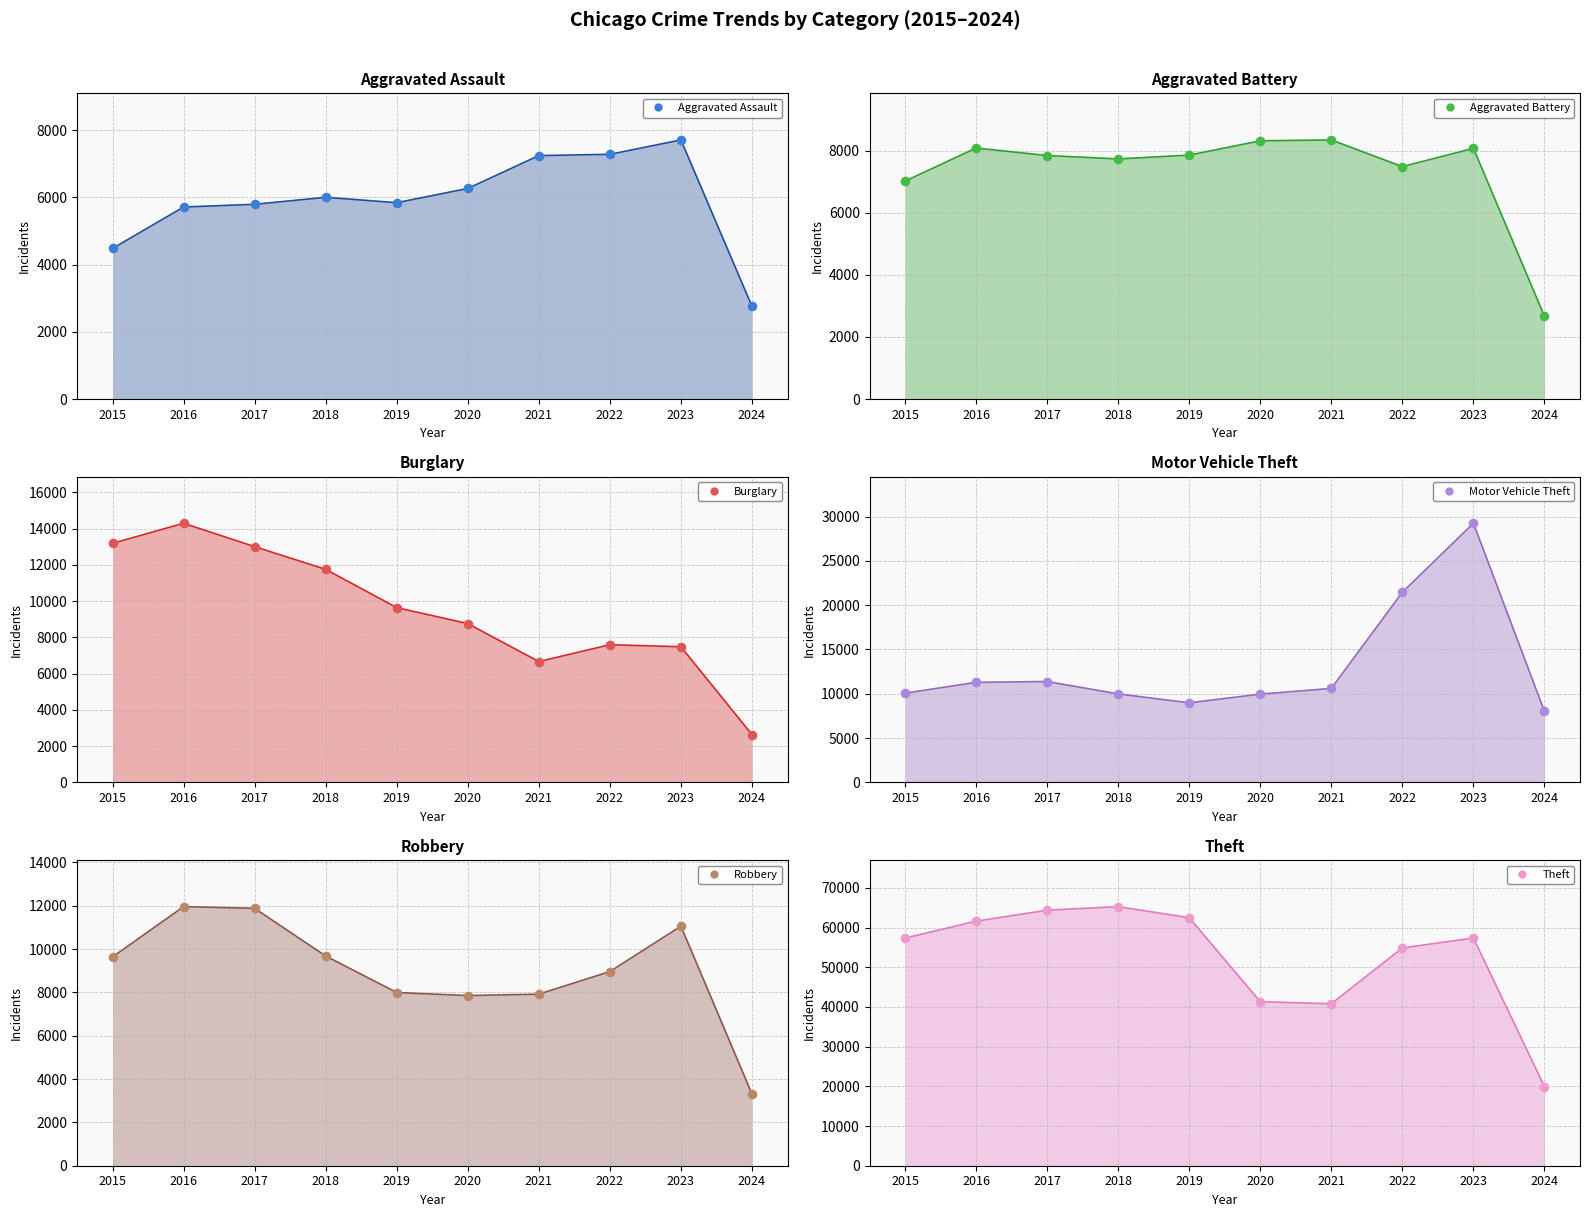

What is the total value across all series at 2015?

101739